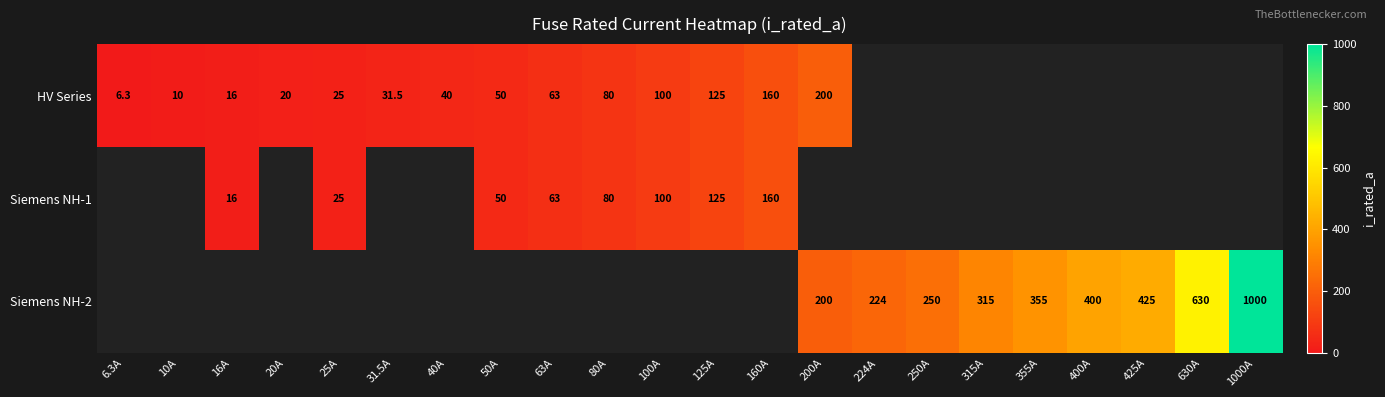

True or false: Siemens NH-2 has a value of 1013.7 at 630A.

False